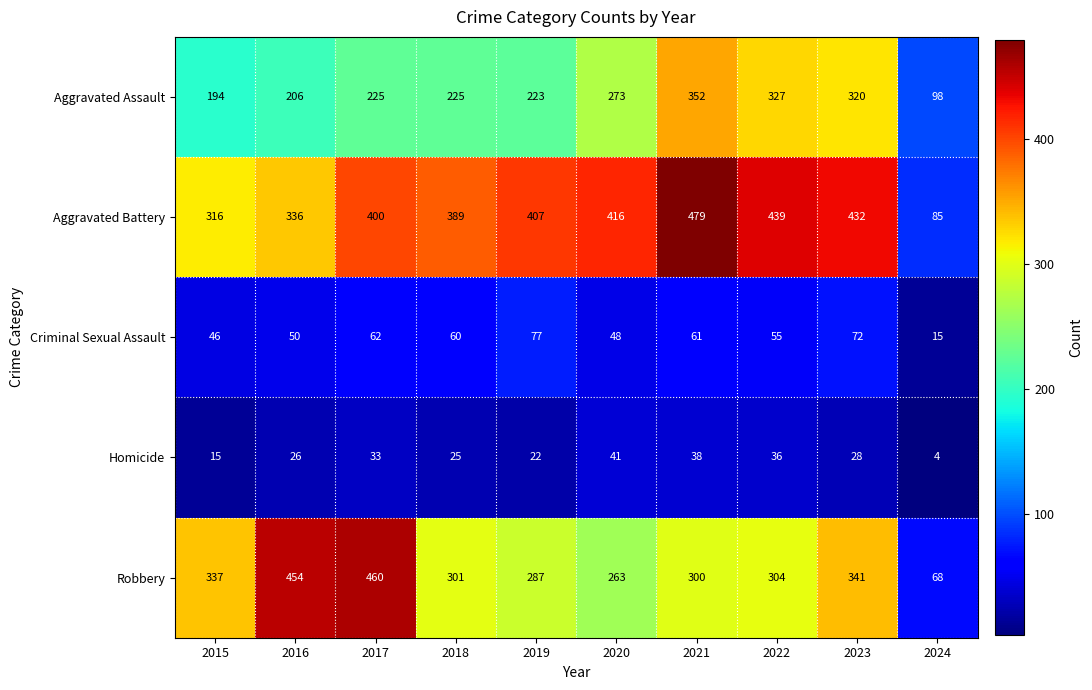

What is the sum of the Criminal Sexual Assault values at 2015 and 2023?

118